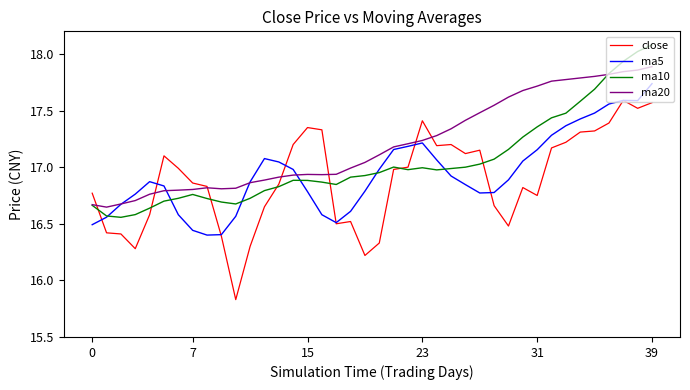

Which series has the widest spread of values?

close